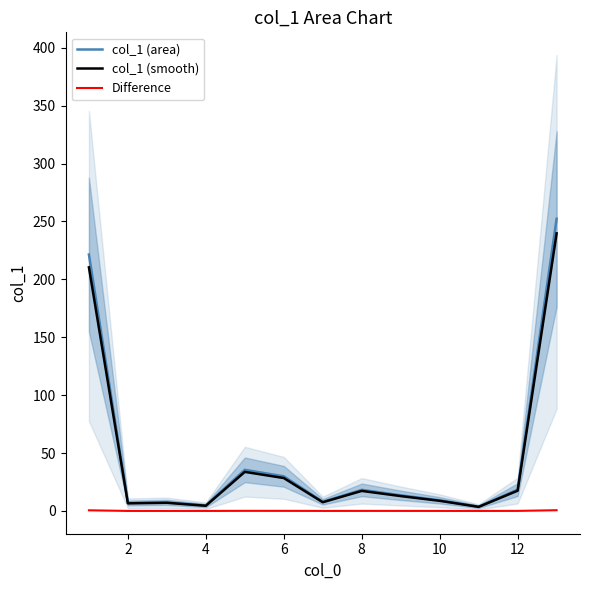

At 2, list the series in order from largest to smallest.

col_1 (area), col_1 (smooth), Difference